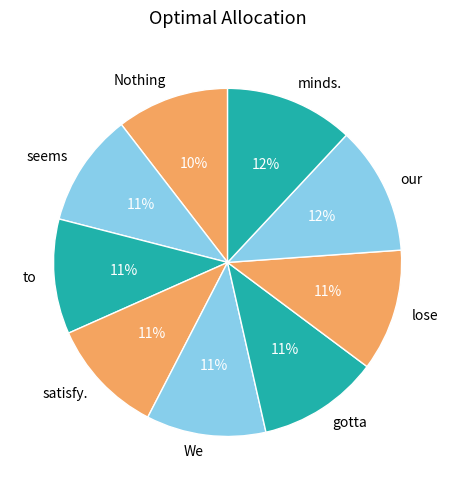

Is it true that satisfy. is 3% of the pie?

False